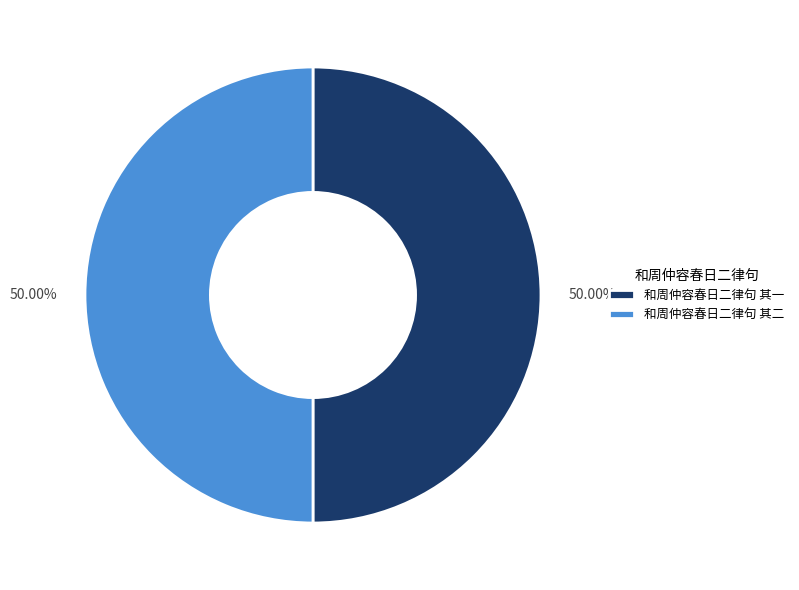

Approximately how many times larger is the value at 和周仲容春日二律句 其二 compared to 和周仲容春日二律句 其一?

1.0